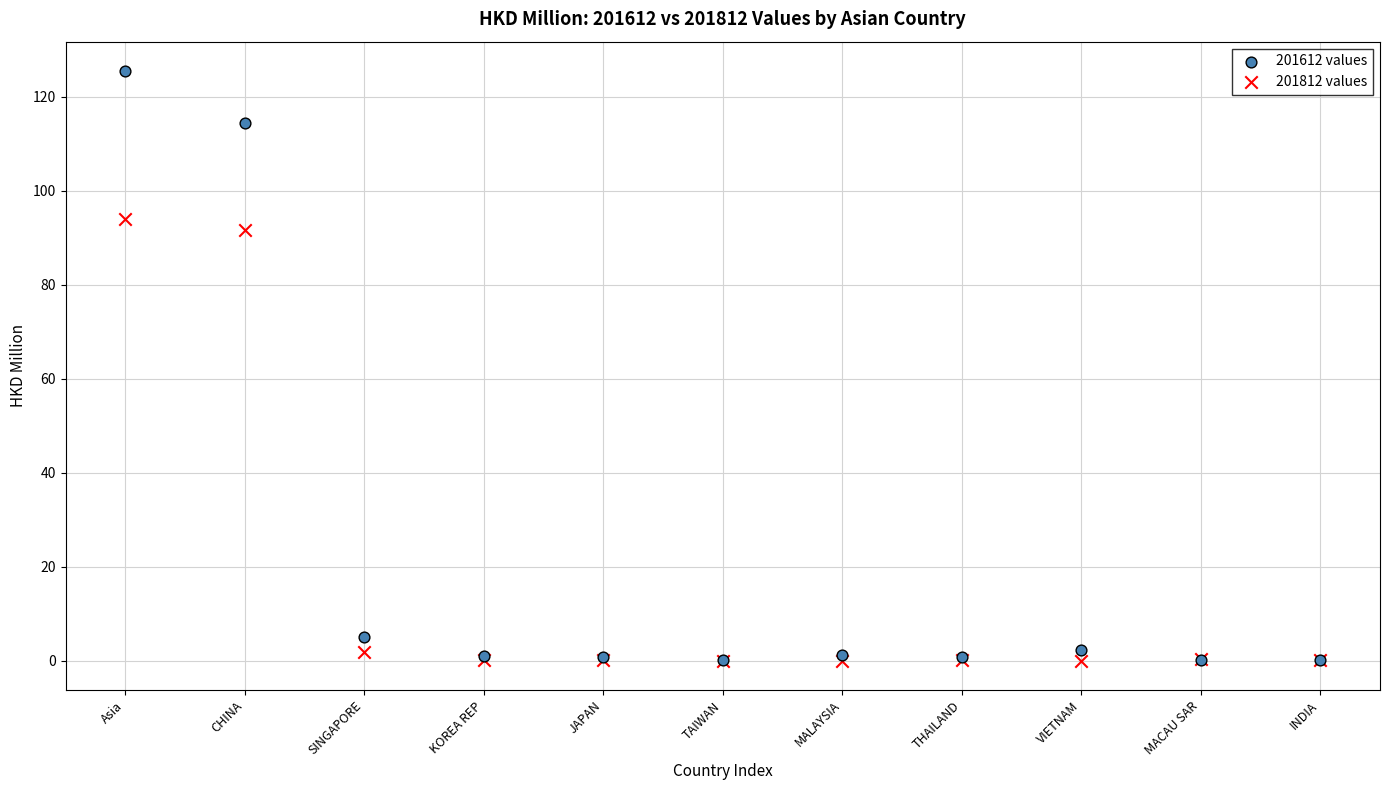

What are all the series names shown in the legend?

201612 values, 201812 values